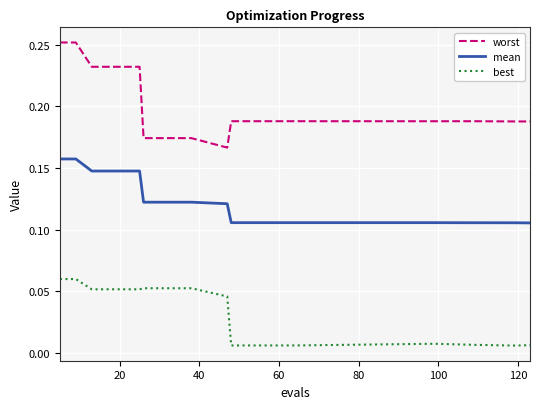

List the series in order of their overall mean, highest first.

worst, mean, best